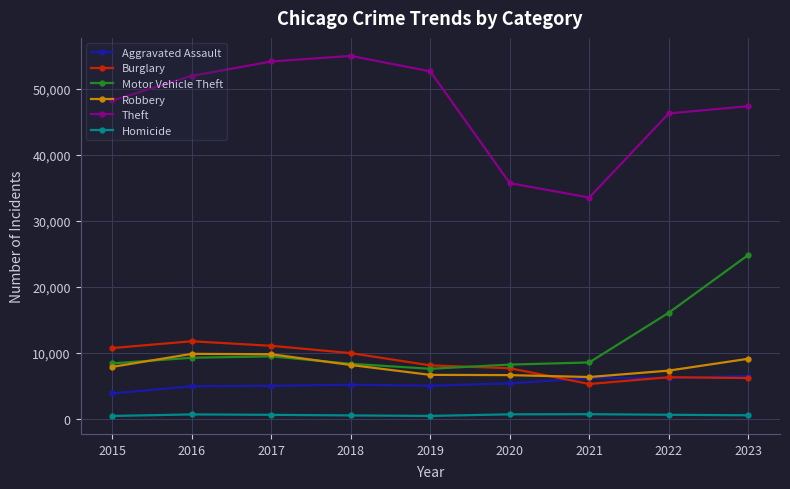

Count the number of categories in the chart.

9